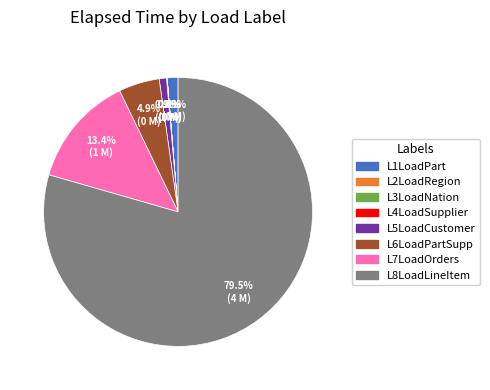

To the nearest percent, what percentage of the pie is L1LoadPart?

1%